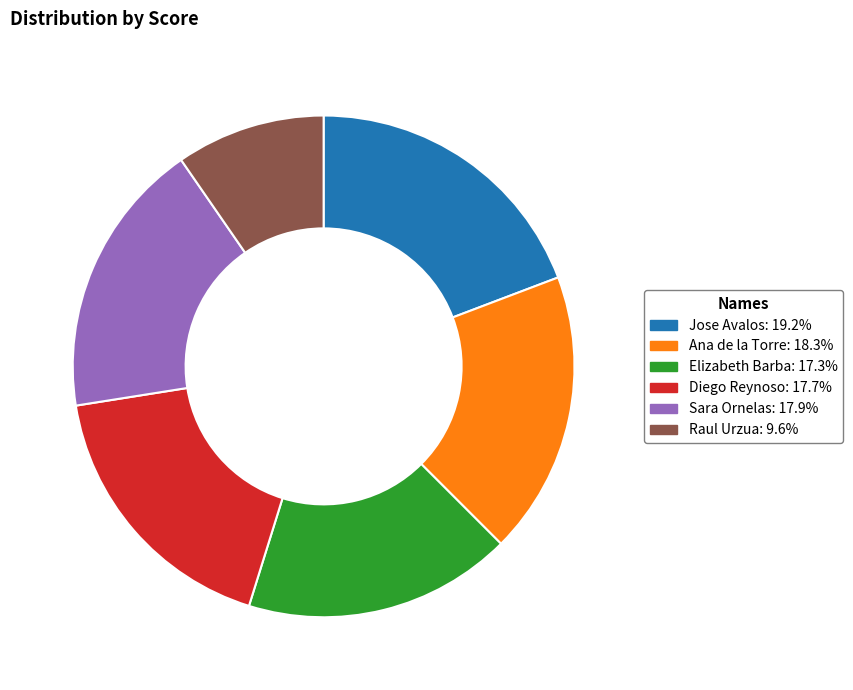

Does Diego Reynoso represent more than half of the total?

No